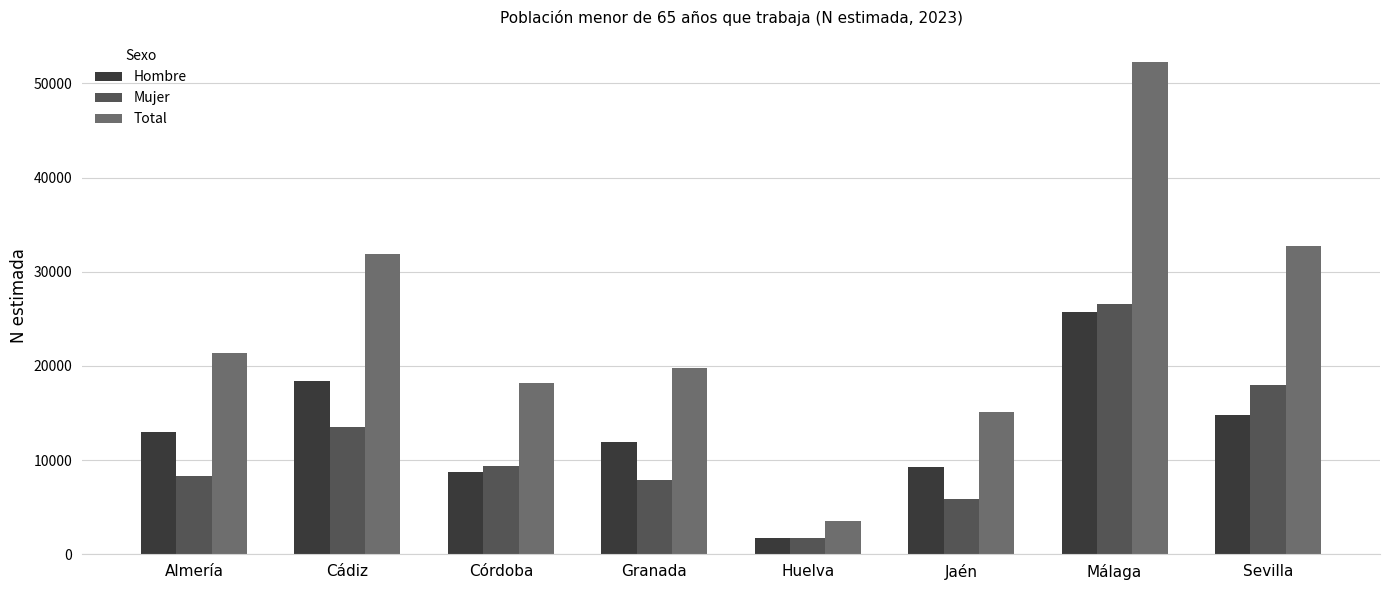

Where is Hombre nearest to the value 13755?

Almería